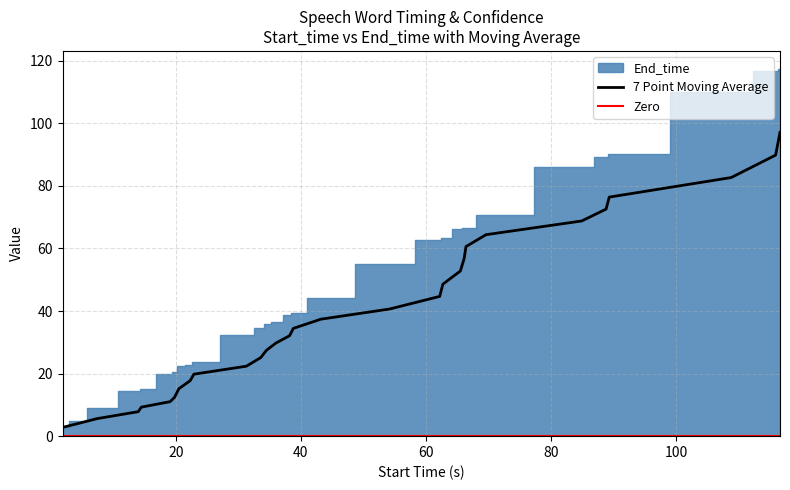

The chart shows a value of 4.6 at 1.9. True or false?

False